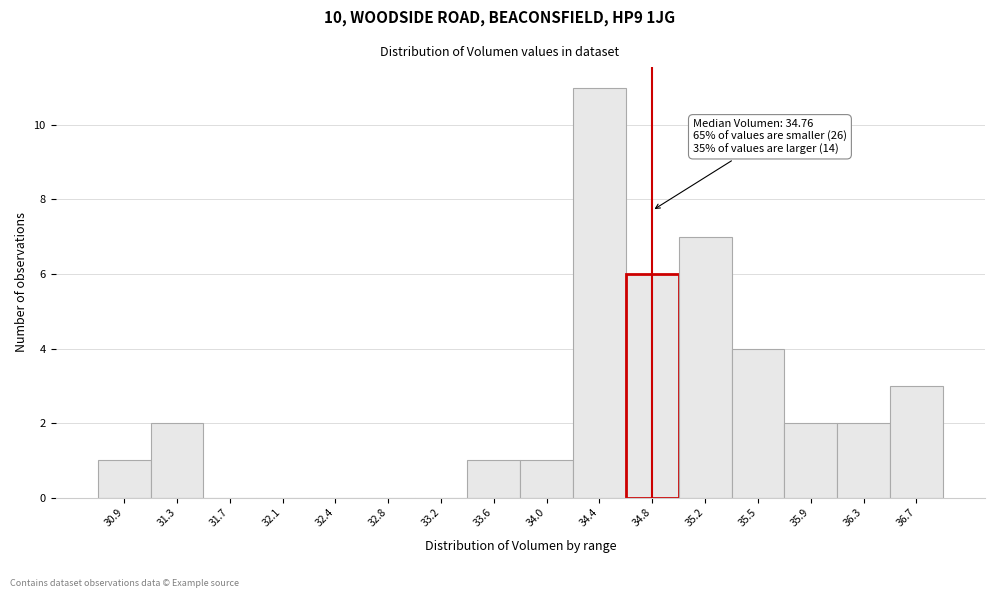

Over which range of the x-axis is the bar tallest?

34.20 to 34.55